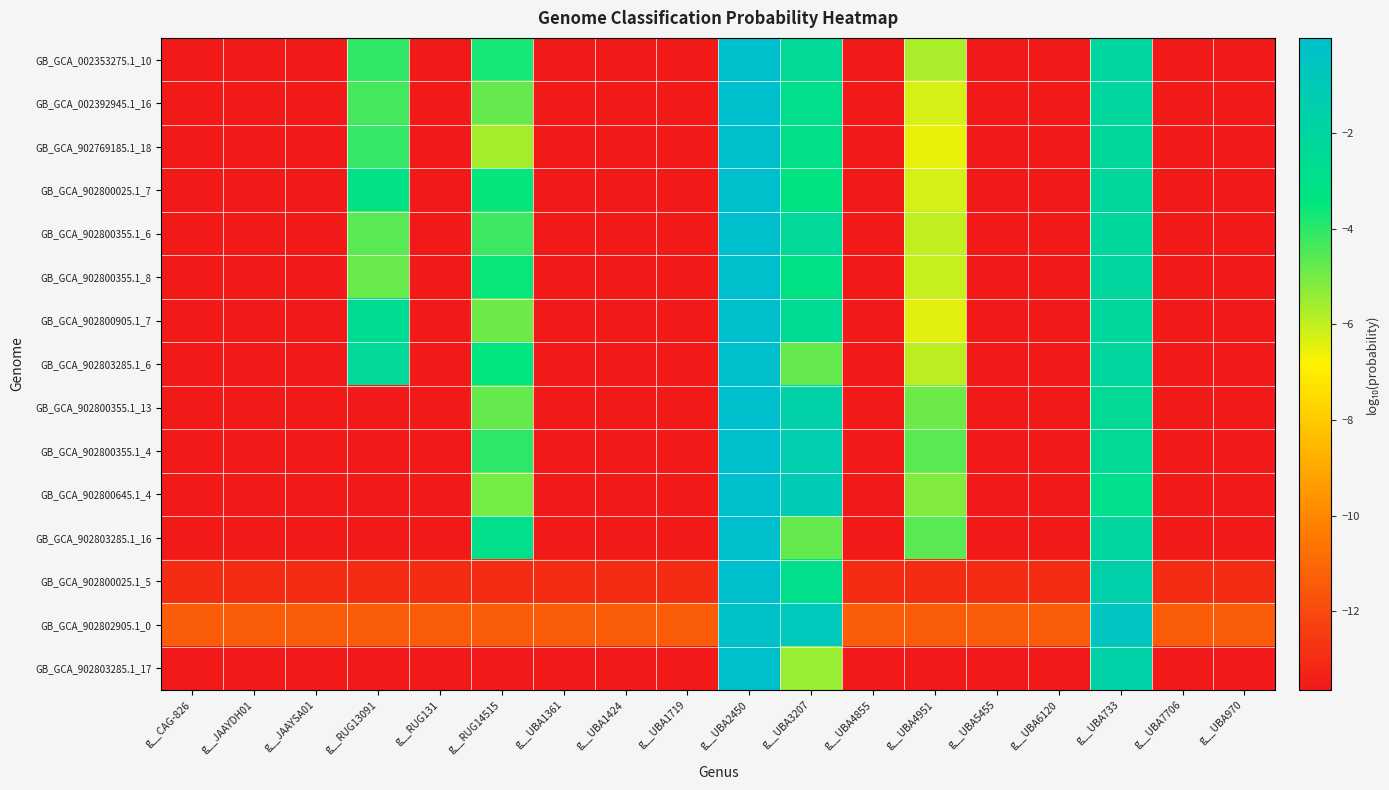

Which series changed the most between g__UBA1361 and g__UBA970?

GB_GCA_002353275.1_10